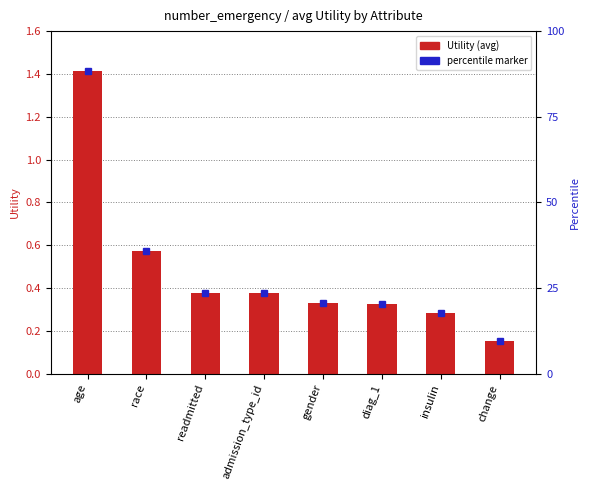

Read the value at readmitted.

0.4